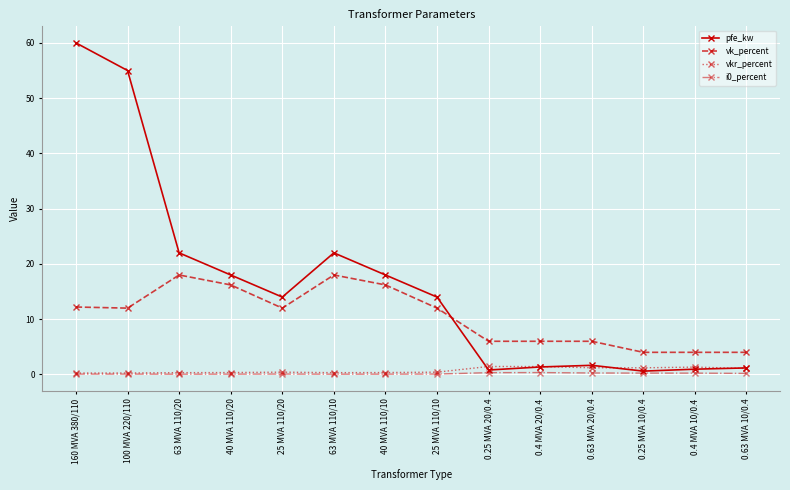

What is the spread (max minus min) of values at 63 MVA 110/10?

22.0